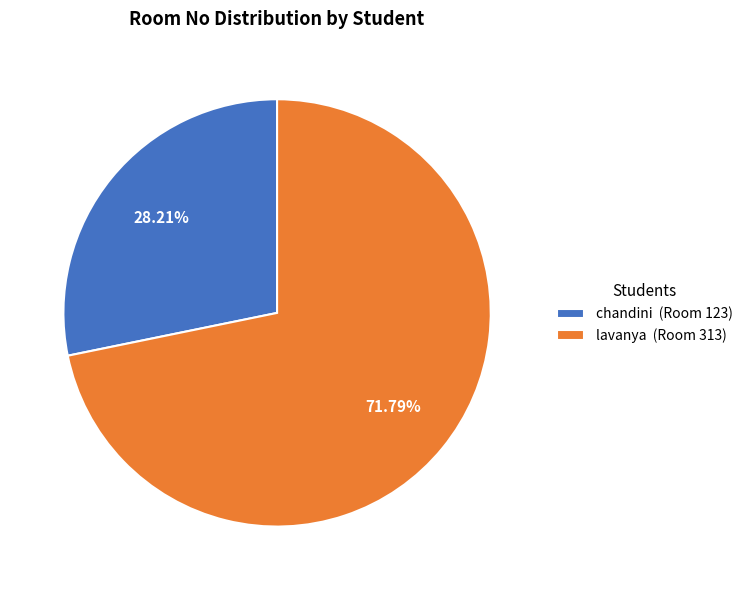

To the nearest percent, what percentage of the pie is lavanya?

72%